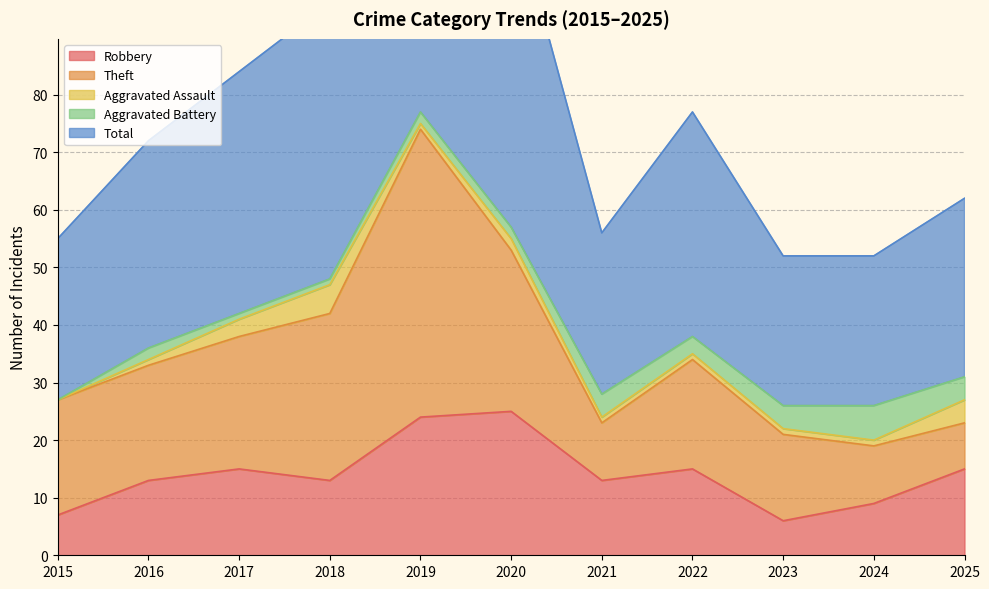

Which series has the largest range (max minus min)?

Total